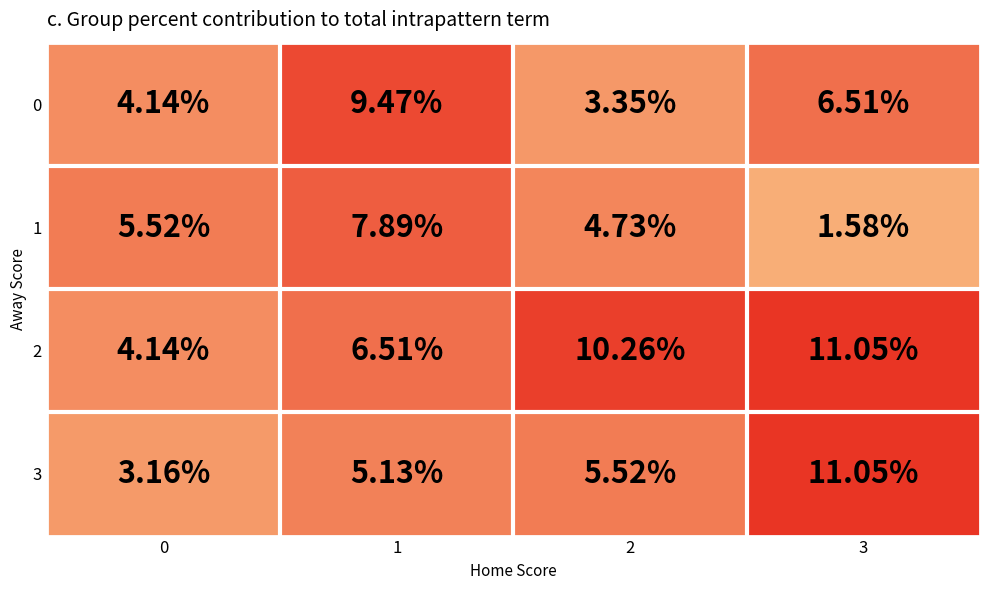

Which series changed the most between 2 and 3?

3